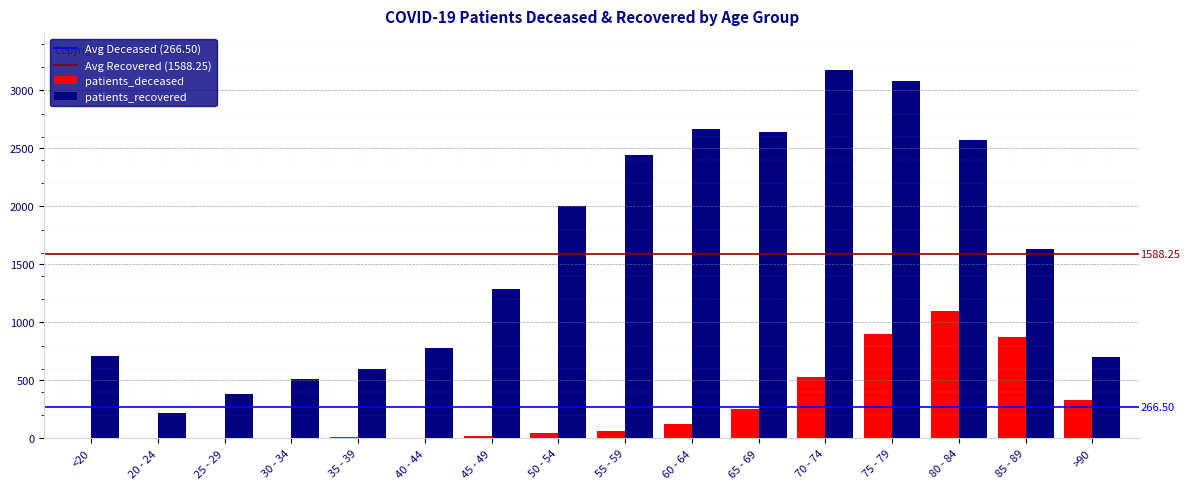

Which series has the largest range (max minus min)?

patients_recovered